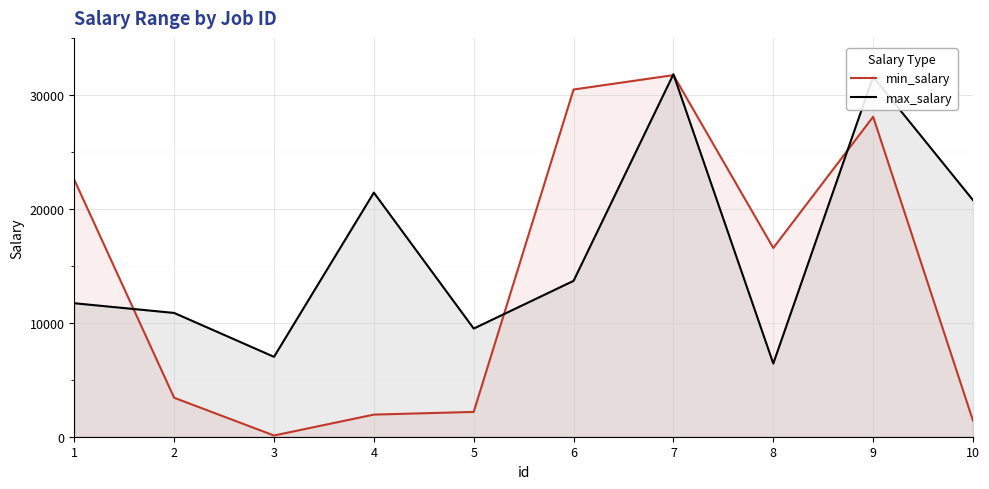

Where does the min_salary series first go above 16565?

1